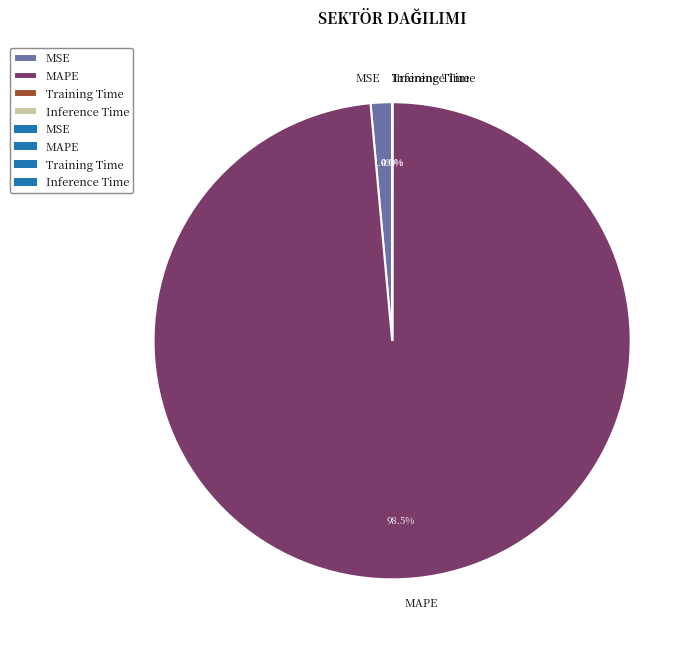

Is there any slice that represents more than half of the pie?

Yes